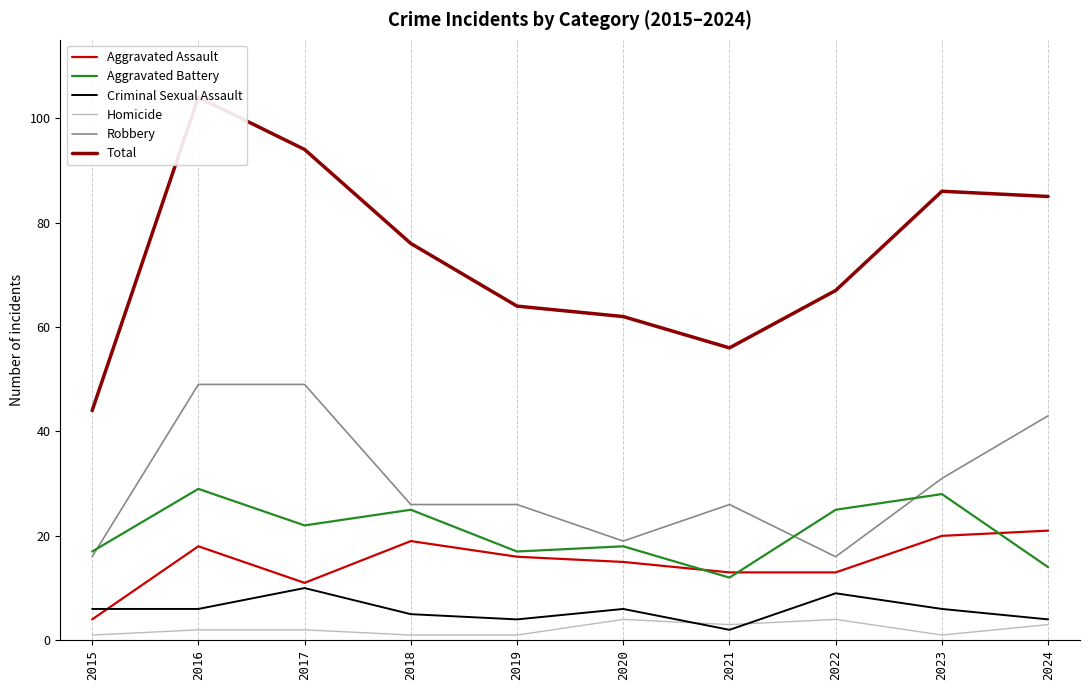

What is the minimum value for Aggravated Assault?

4